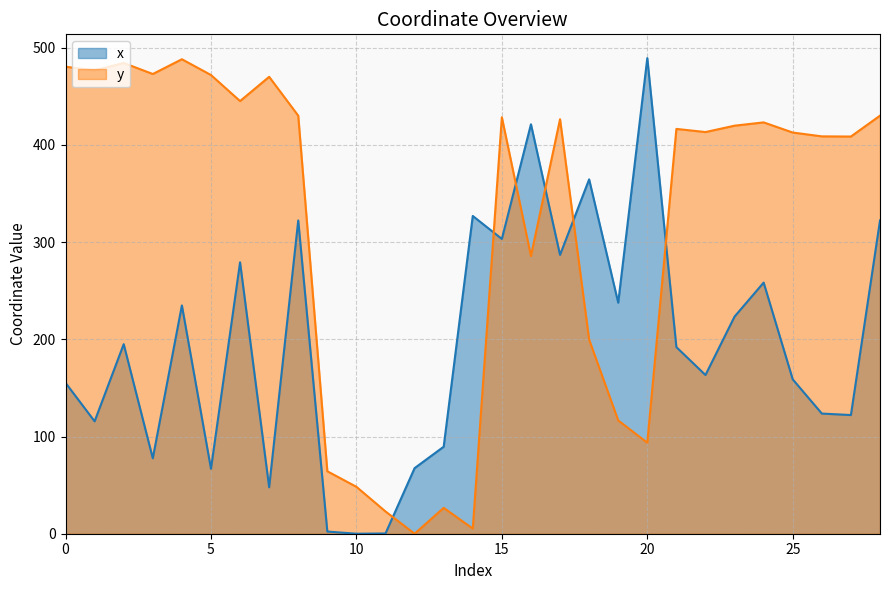

What is the difference between the second highest and minimum values in the x series?

421.3